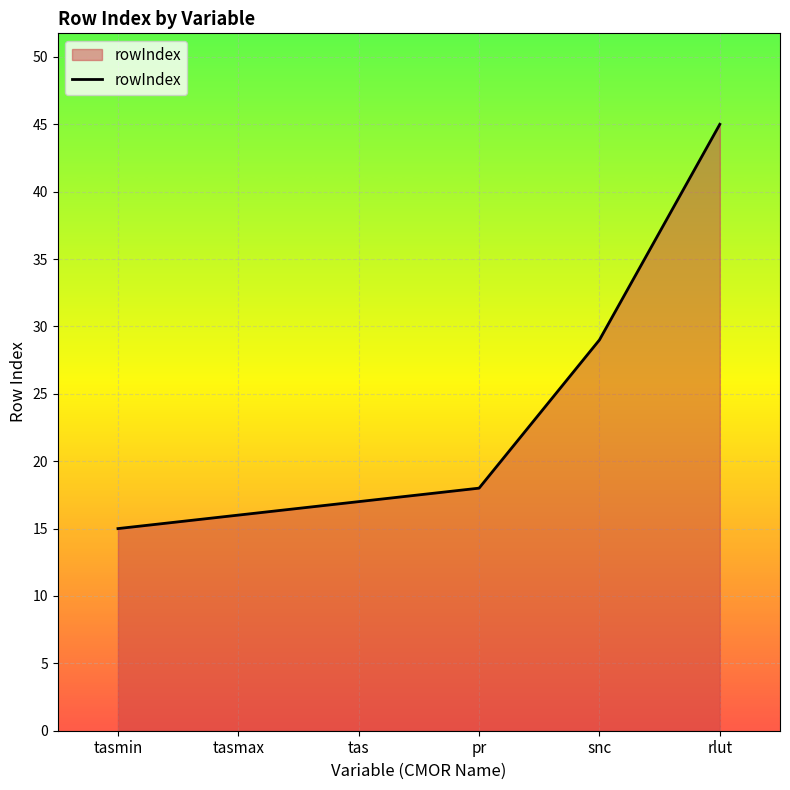

What is the difference between the maximum and minimum values?

30